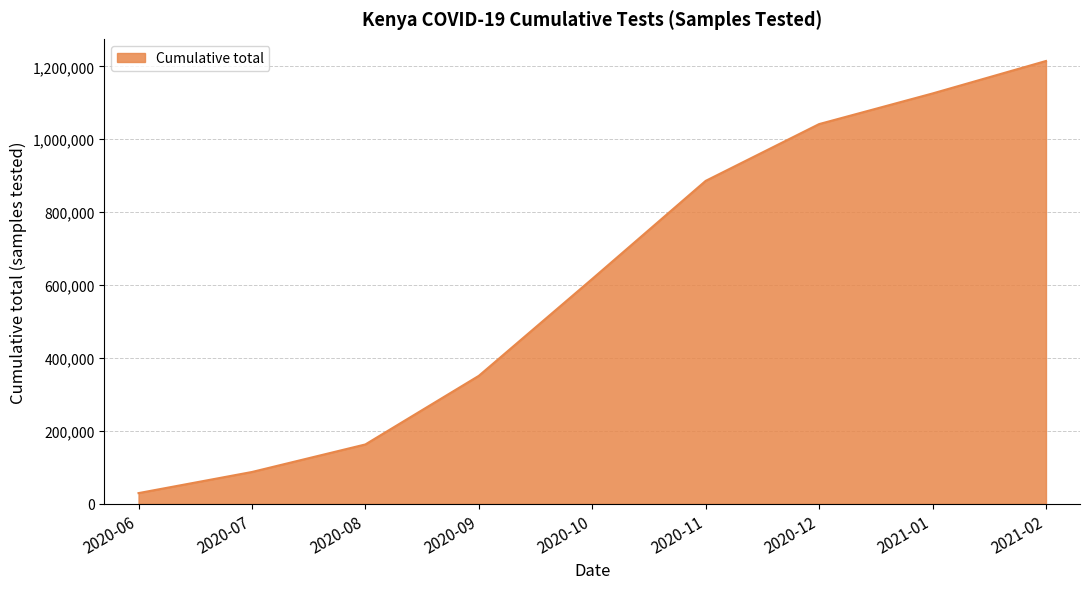

Does the chart display data point markers on the line(s)?

No